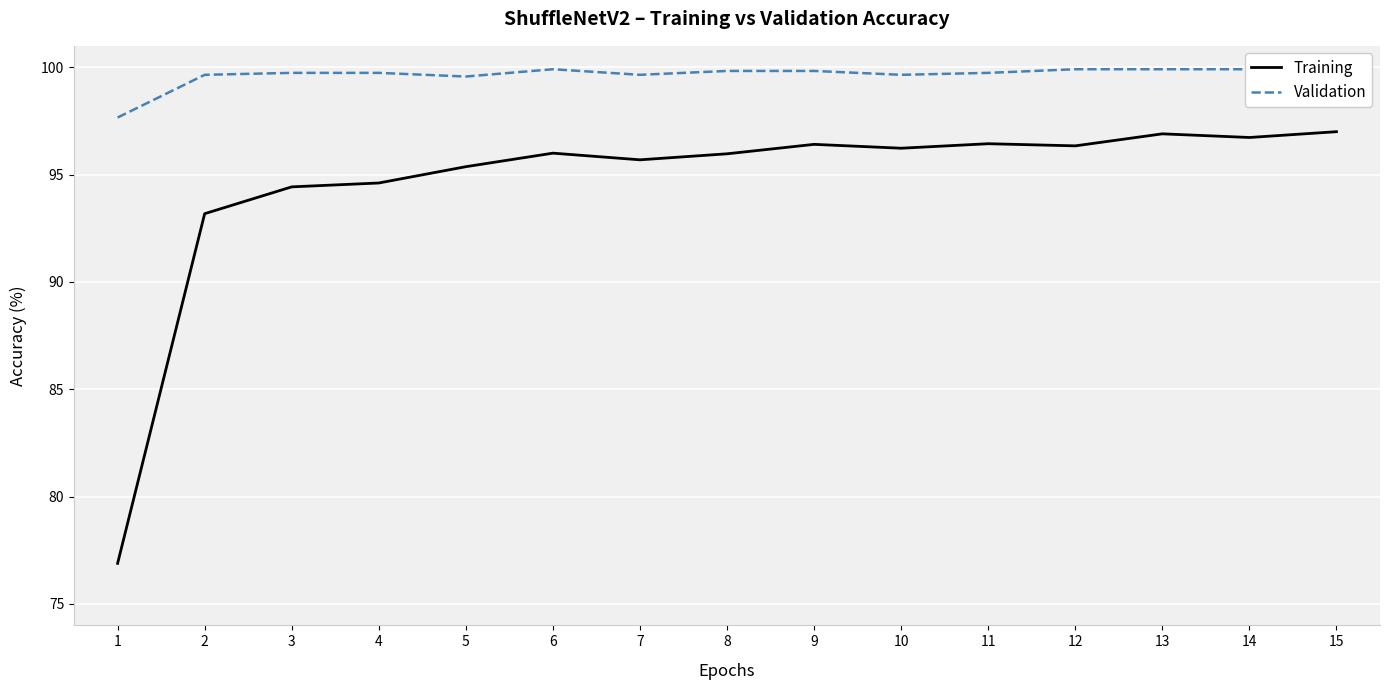

Which series has the largest range (max minus min)?

Training